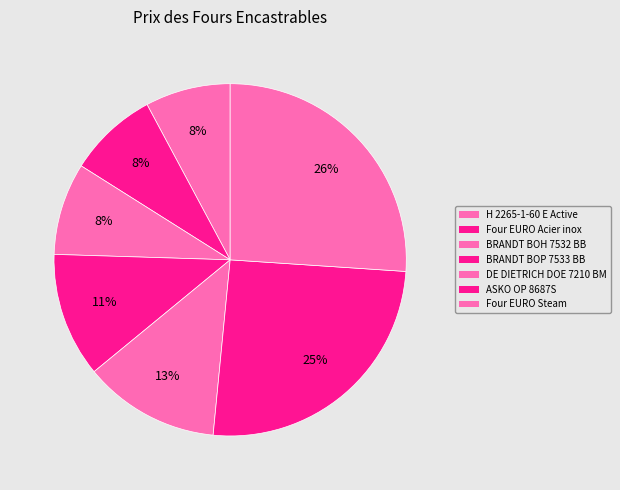

How many segments does this pie chart have?

7